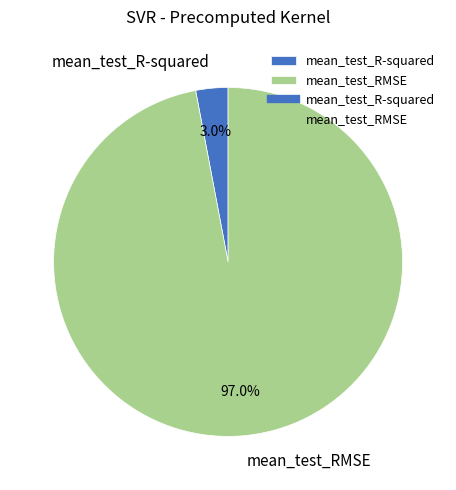

Is it true that mean_test_R-squared is 14% of the pie?

False